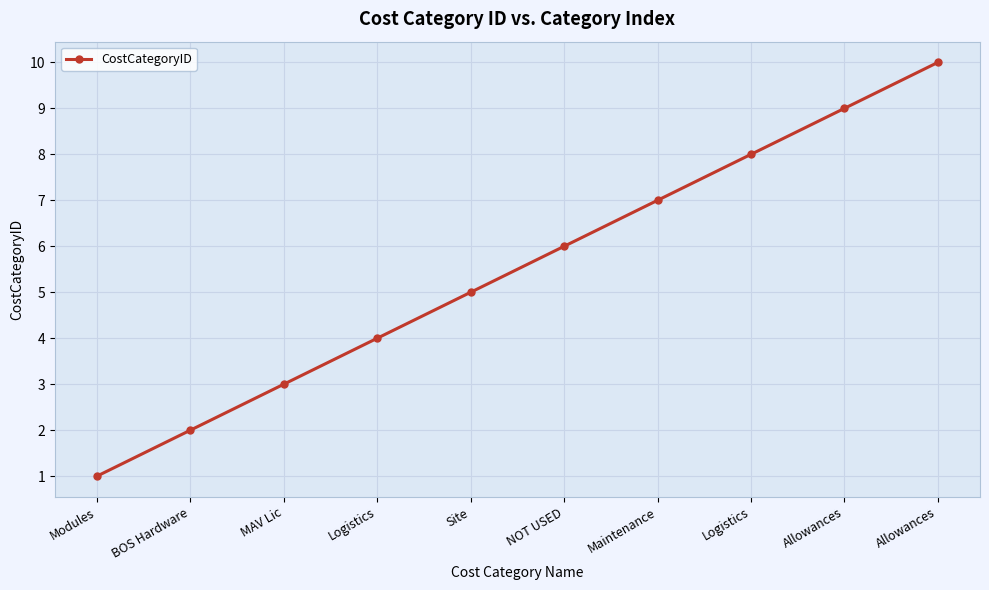

Reading right to left, what are all the values shown in this chart?

10	9	8	7	6	5	4	3	2	1